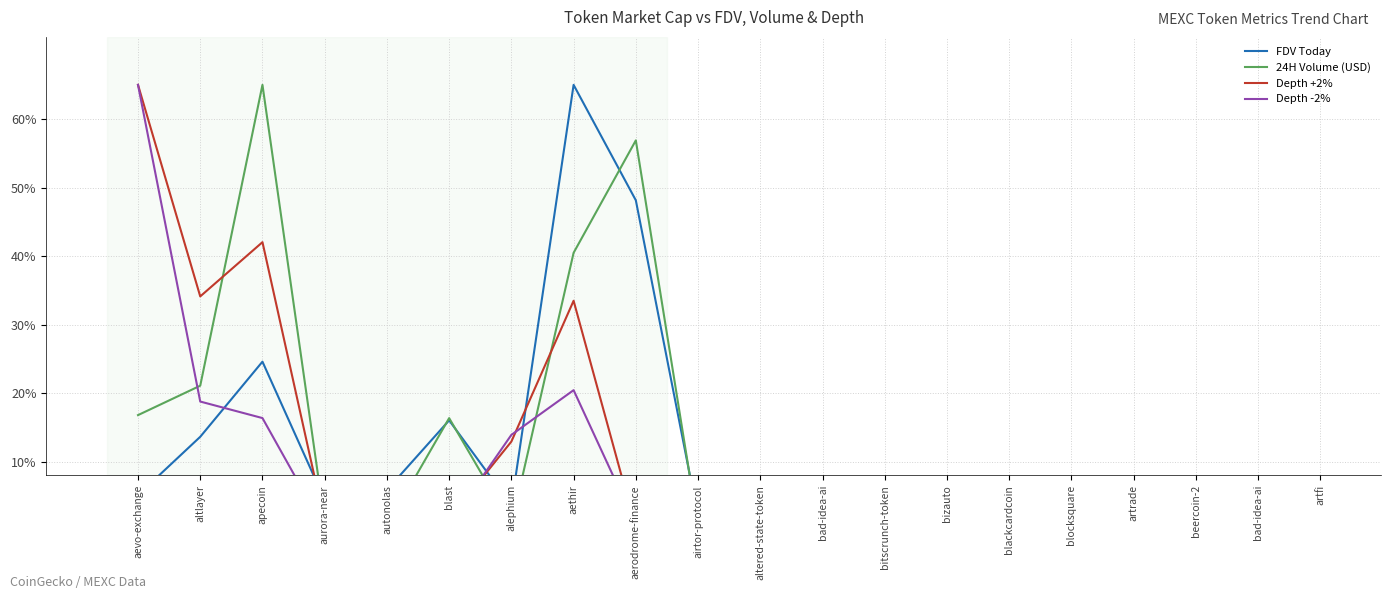

Between aurora-near and altered-state-token, which series saw the biggest shift?

FDV Today